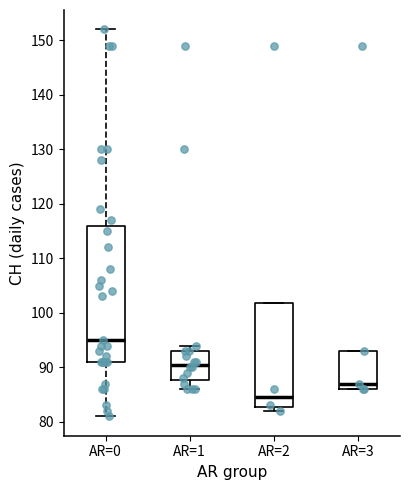

Reading left to right, transcribe this box plot: for each box, give where its median line is, the range the box spans, and where its two whiskers end, as read against the y-axis. The values are not printed on the chart, so give them approximately, as read against the axis.

AR=0: median 95, box 91 to 116, whiskers 81 to 152
AR=1: median 91, box 88 to 93, whiskers 86 to 94
AR=2: median 85, box 83 to 102, whiskers 82 to 102
AR=3: median 87, box 86 to 93, whiskers 86 to 93